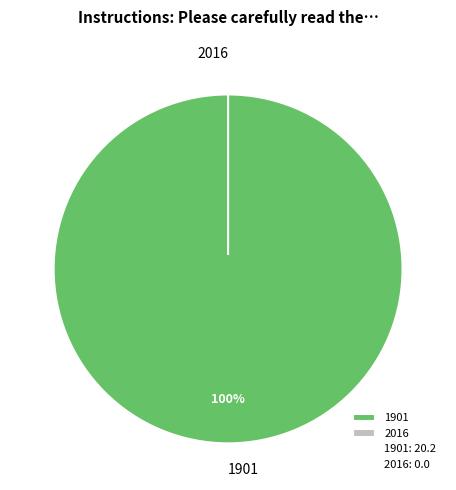

How many segments does this pie chart have?

2